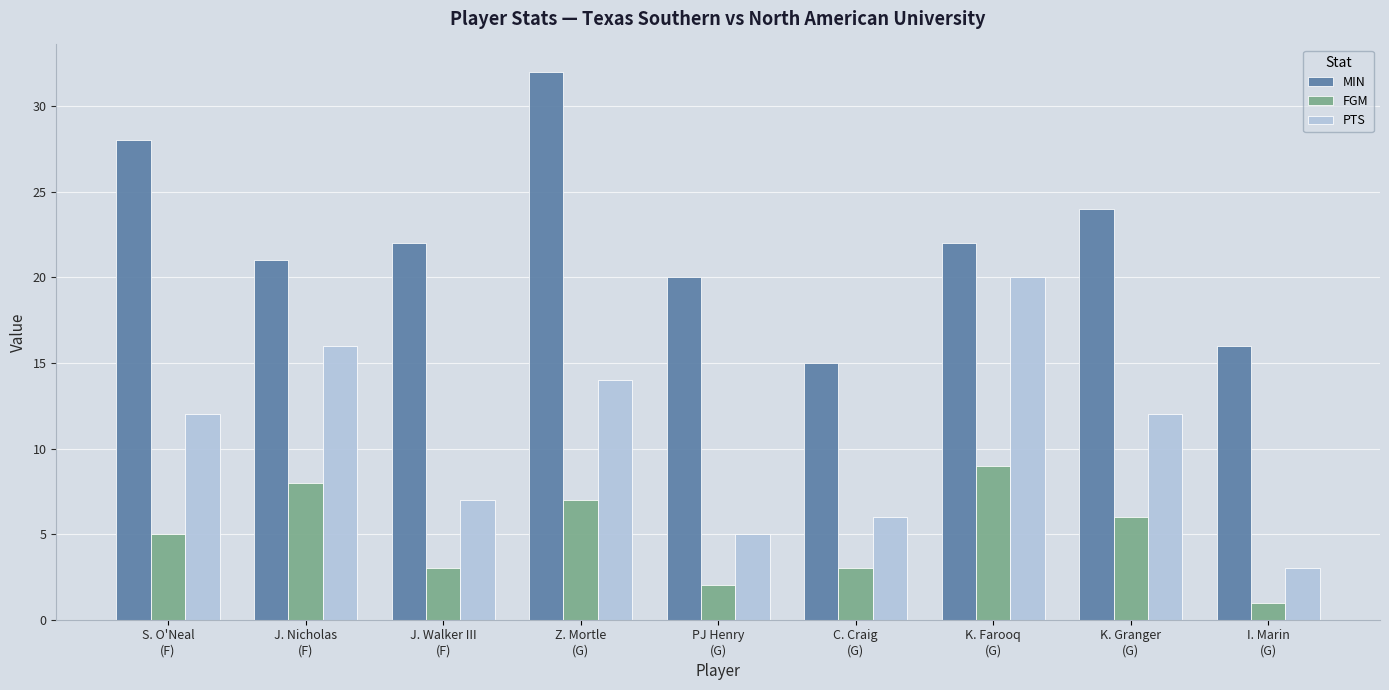

Count the number of categories in the chart.

9